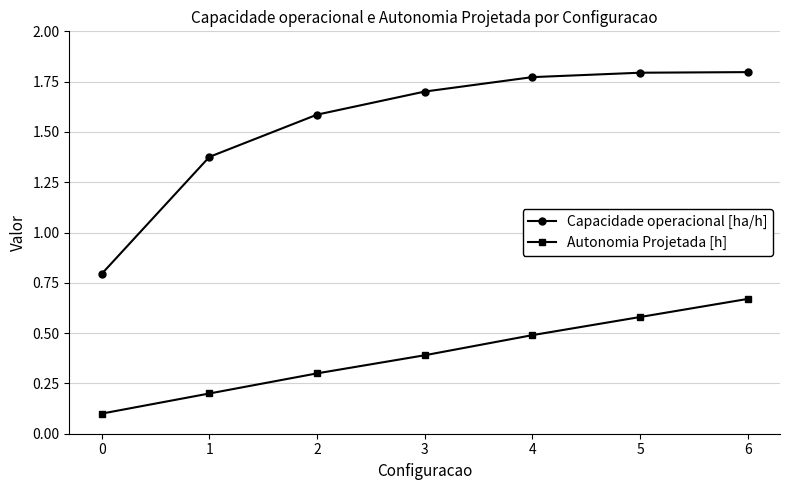

True or false: Capacidade operacional [ha/h] has more than 1 points higher than both neighbors.

False